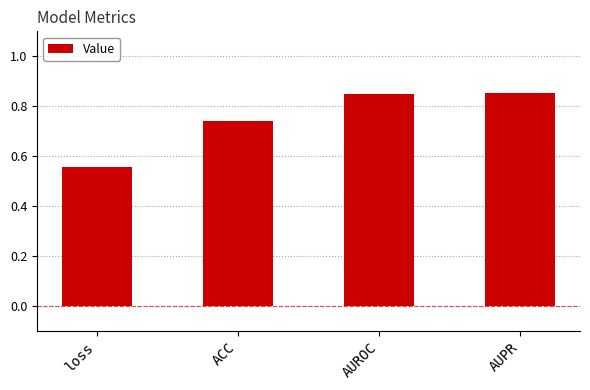

The value at loss is 0.9. True or false?

False